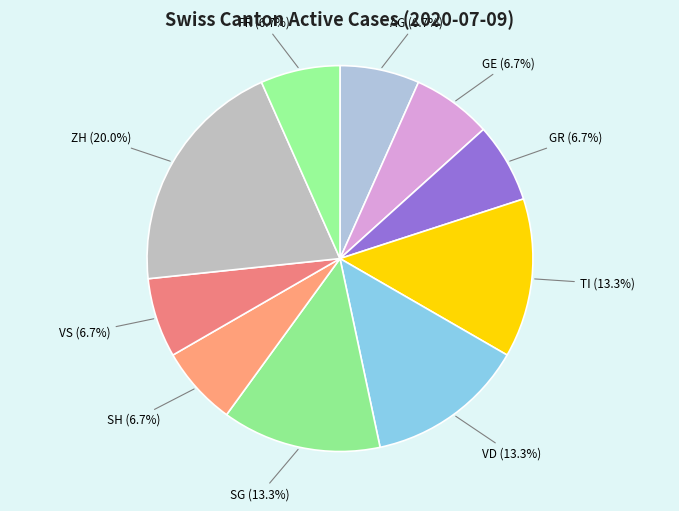

Does any single category account for the majority?

No